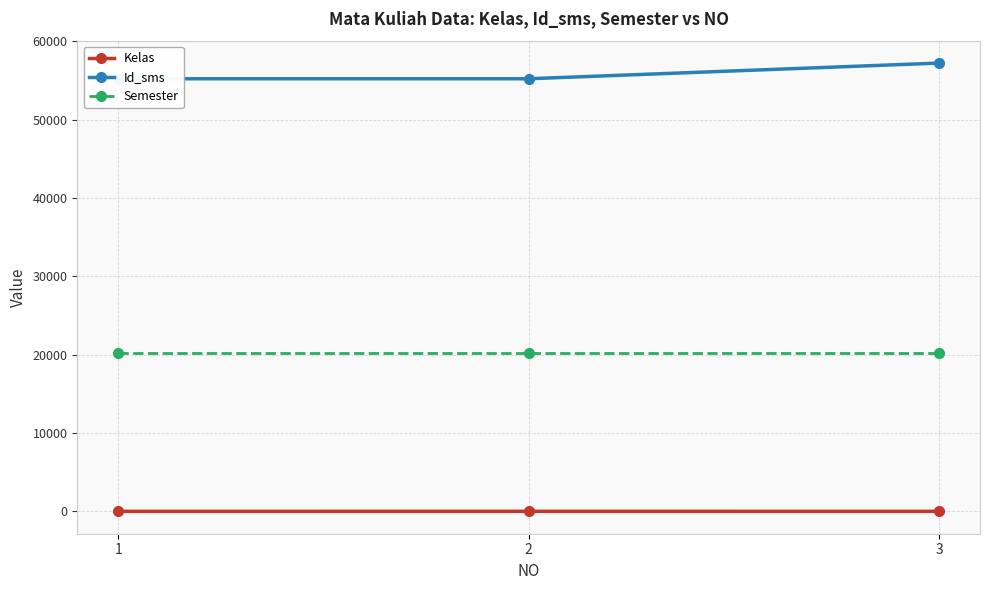

Reading left to right, list all the values displayed in this chart.

Kelas: 1	2	1
Id_sms: 55201	55201	57201
Semester: 20142	20142	20142